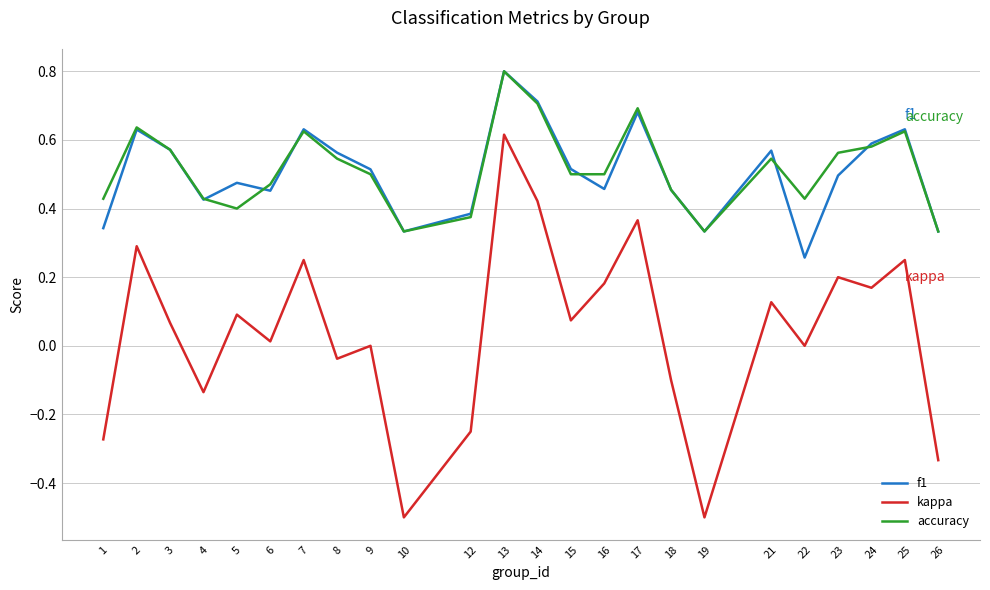

Where is the first local maximum for kappa?

2